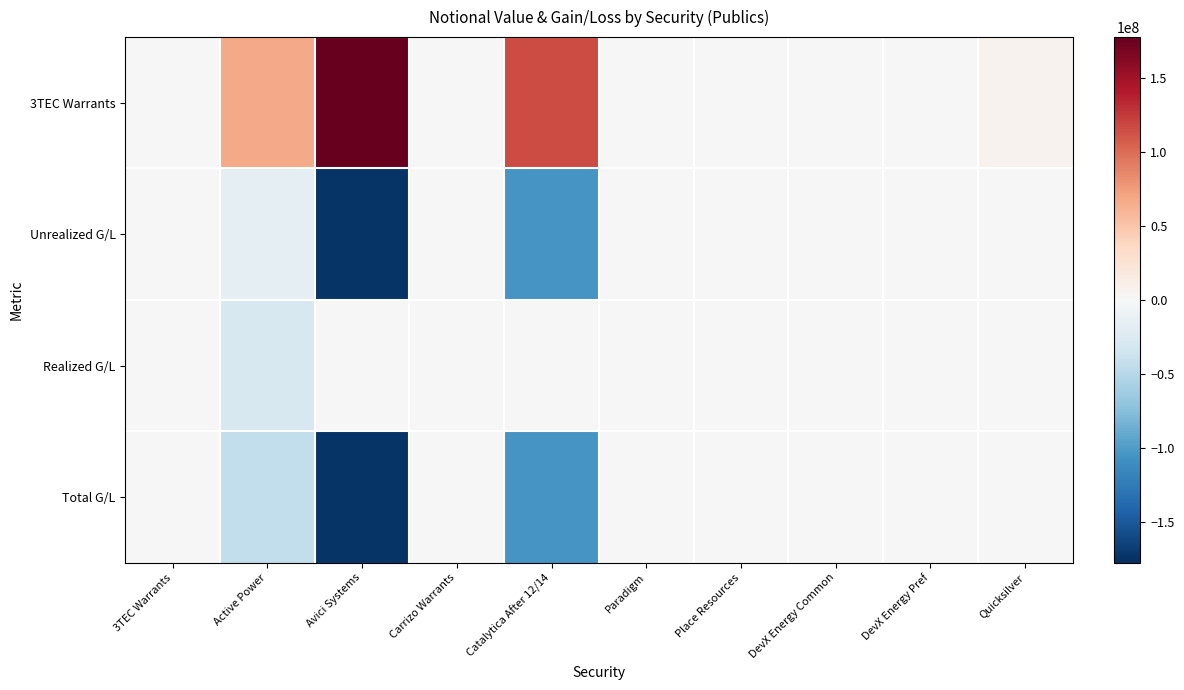

Reading right to left, what are all the values shown in this chart?

3TEC Warrants: Quicksilver=6132352.9	DevX Energy Pref=518400.0	DevX Energy Common=142287.4	Place Resources=1237703.2	Paradigm=351859.6	Catalytica After 12/14=116115000.0	Carrizo Warrants=655531.6	Avici Systems=177681725.0	Active Power=67648246.2	3TEC Warrants=91937.3
Unrealized G/L: Quicksilver=0.0	DevX Energy Pref=0.0	DevX Energy Common=0.0	Place Resources=0.0	Paradigm=0.0	Catalytica After 12/14=-105439032.5	Carrizo Warrants=0.0	Avici Systems=-173914219.2	Active Power=-15370560.1	3TEC Warrants=0.0
Realized G/L: Quicksilver=-727840.3	DevX Energy Pref=374070.0	DevX Energy Common=-61218.1	Place Resources=186715.4	Paradigm=-17315.0	Catalytica After 12/14=0.0	Carrizo Warrants=-116000.4	Avici Systems=-132061.0	Active Power=-27908157.1	3TEC Warrants=-29537.3
Total G/L: Quicksilver=-727840.3	DevX Energy Pref=374070.0	DevX Energy Common=-61218.1	Place Resources=186715.4	Paradigm=-17315.0	Catalytica After 12/14=-105439032.5	Carrizo Warrants=-116000.4	Avici Systems=-174046280.2	Active Power=-43278717.2	3TEC Warrants=-29537.3